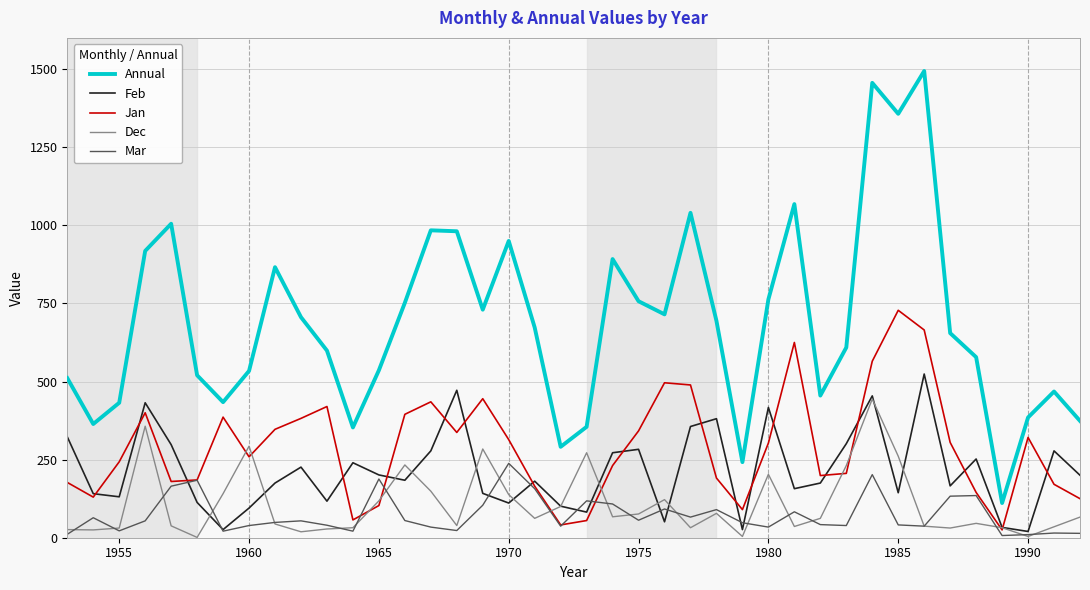

Rank the series by their maximum value, from lowest to highest.

Mar, Dec, Feb, Jan, Annual